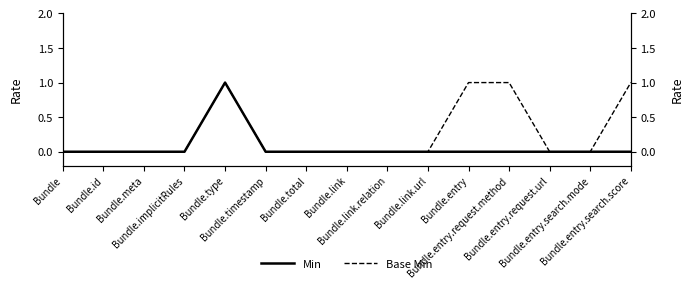

At which label is Min closest to 0?

Bundle